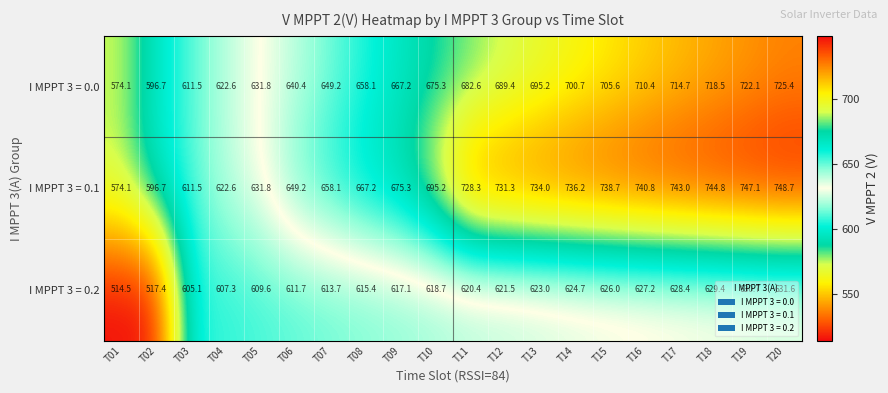

Which category has the highest value across all series?

T20